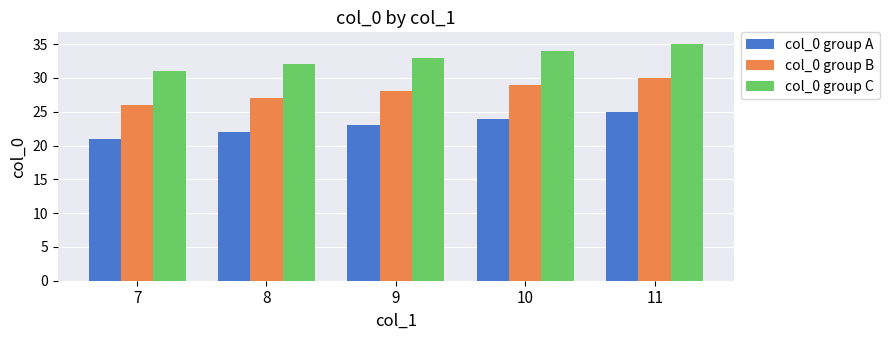

Is the value of col_0 group C at 9 greater than the value of col_0 group B at 11?

Yes